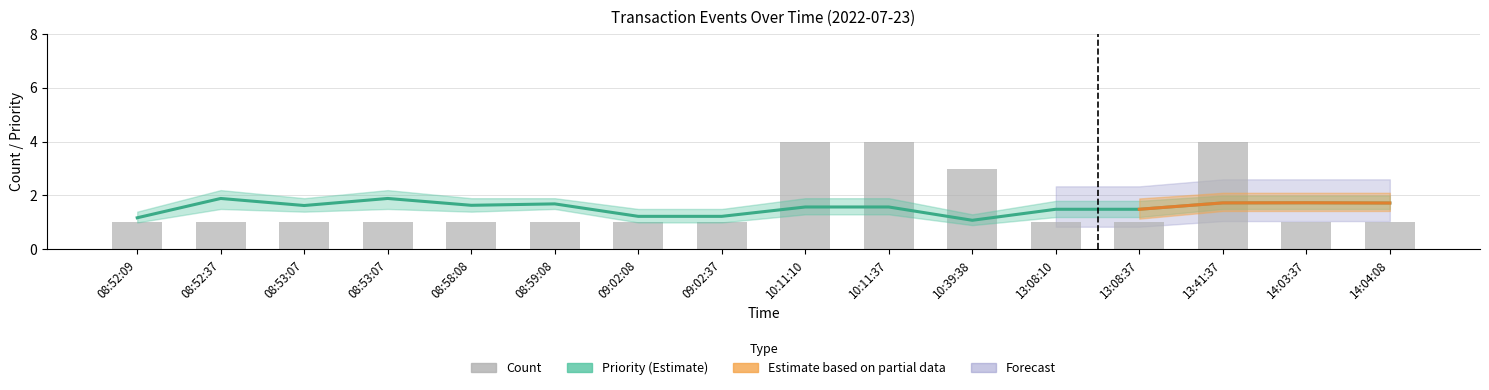

The value of Priority (Estimate) at 13:41:37 is 2.4. True or false?

False